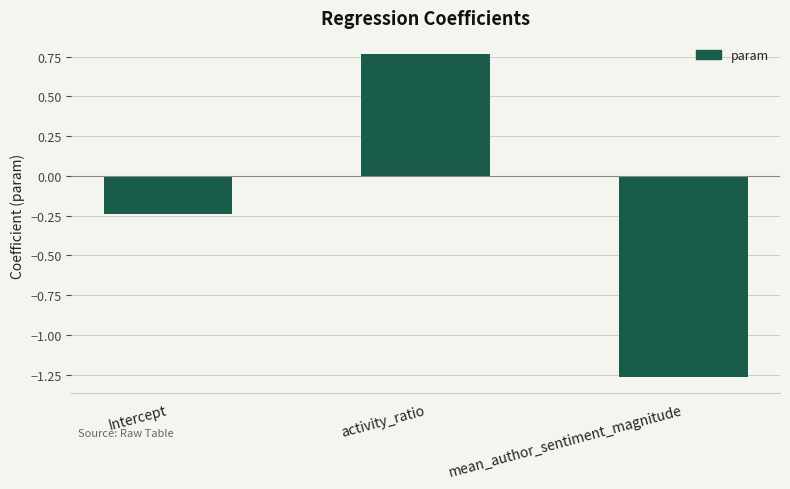

List the labels in order of value, smallest first.

mean_author_sentiment_magnitude, Intercept, activity_ratio